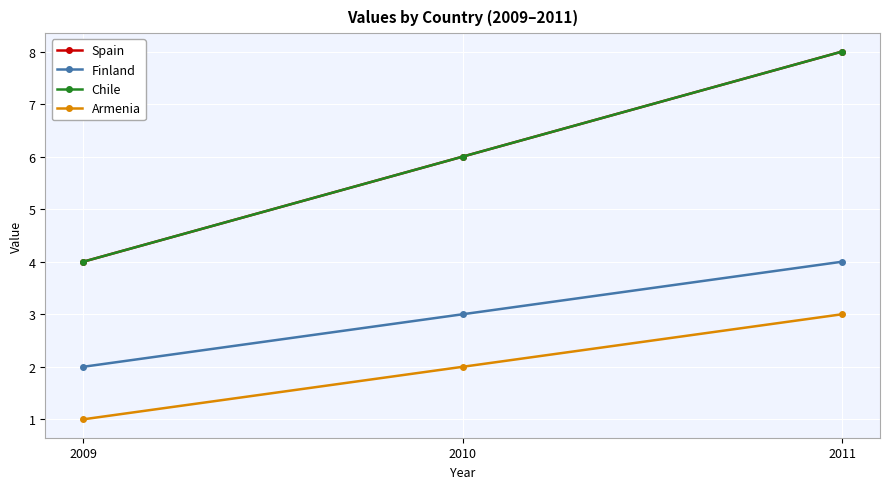

At 2011, list the series in order from largest to smallest.

Spain, Chile, Finland, Armenia